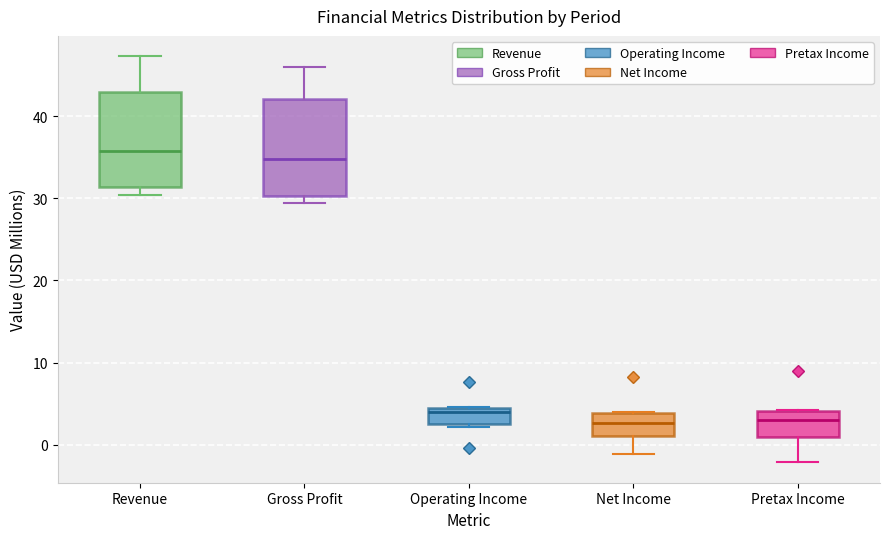

Which box's median line is the highest?

Revenue